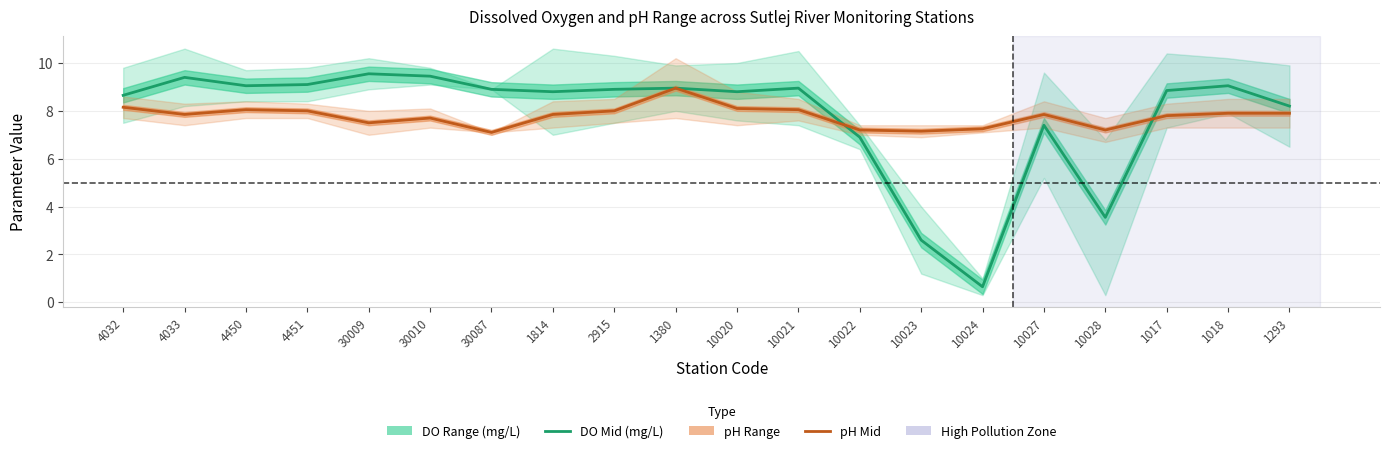

List the series in order of their overall mean, lowest first.

pH Mid, DO Mid (mg/L)